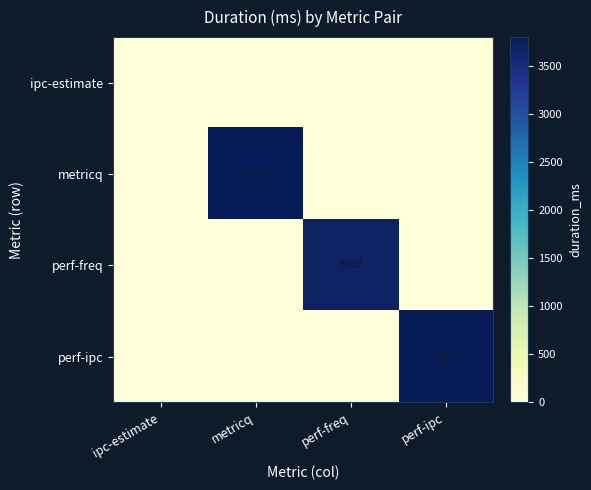

At which category is the sum across all series the highest?

perf-ipc